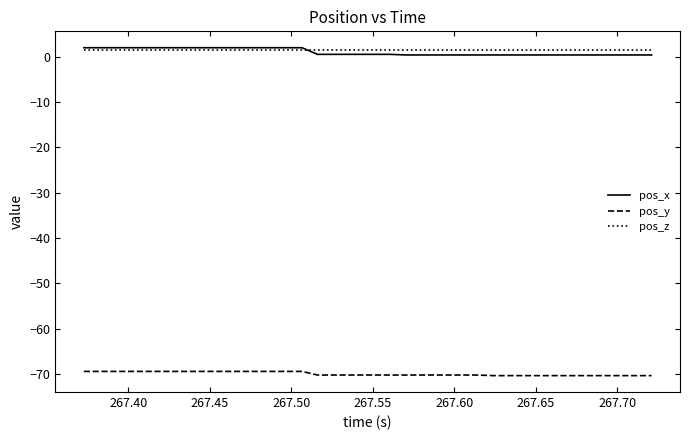

What is the highest value of the pos_x series?

2.0